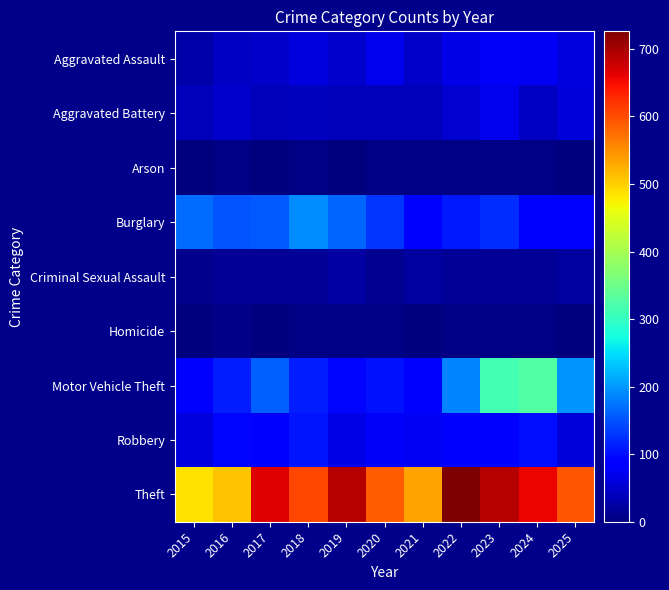

What is the total value across all series at 2022?

1248